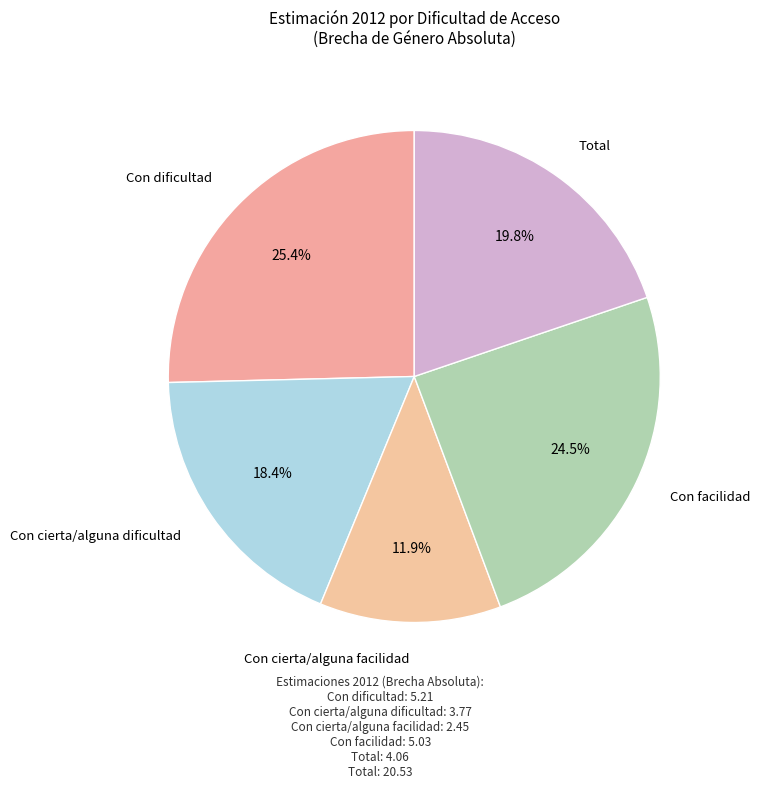

How many slices are in this pie chart?

5